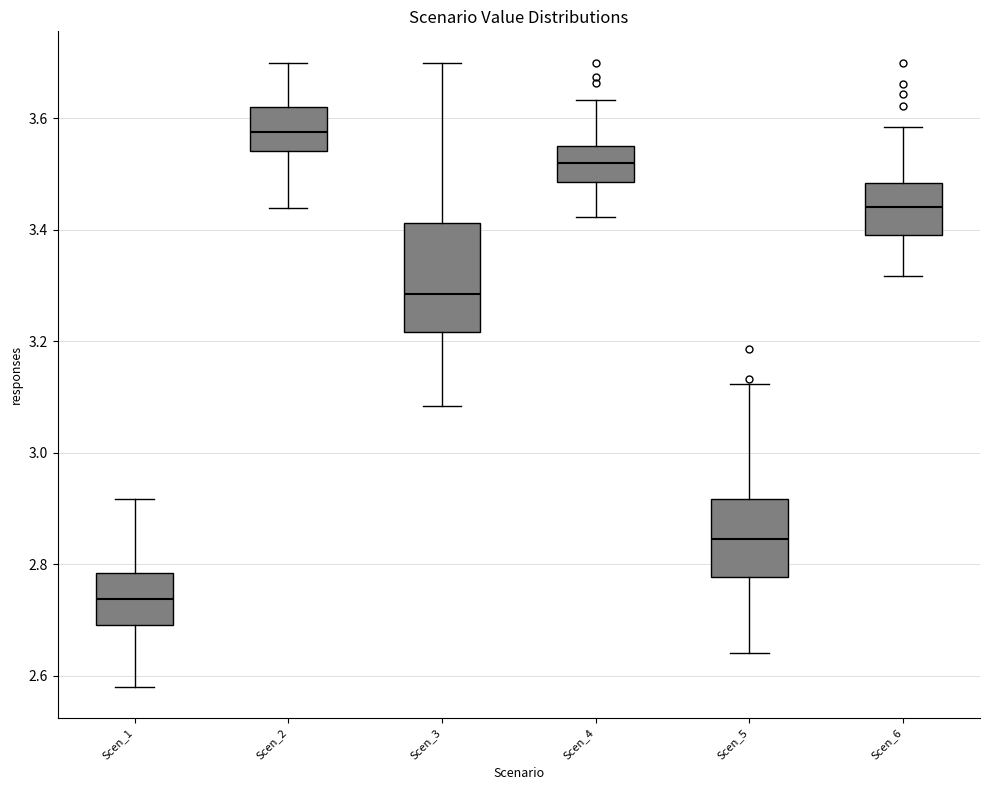

Comparing the boxes themselves (not the whiskers), which one is the tallest?

Scen_3